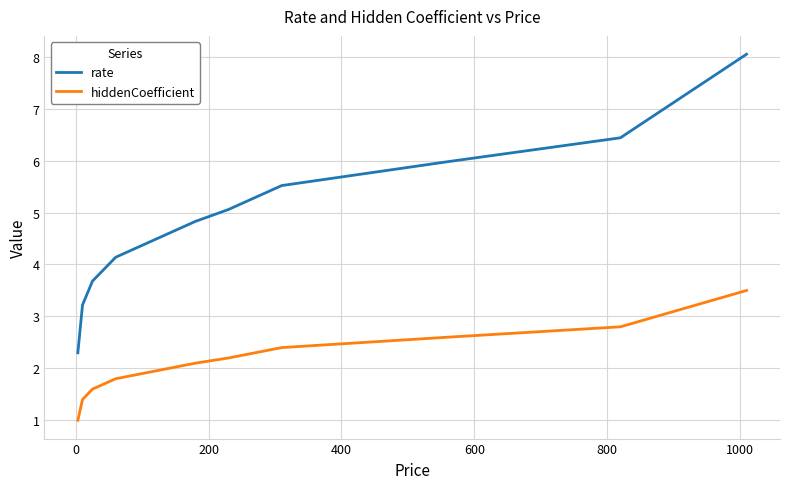

True or false: hiddenCoefficient and rate cross at least once.

False